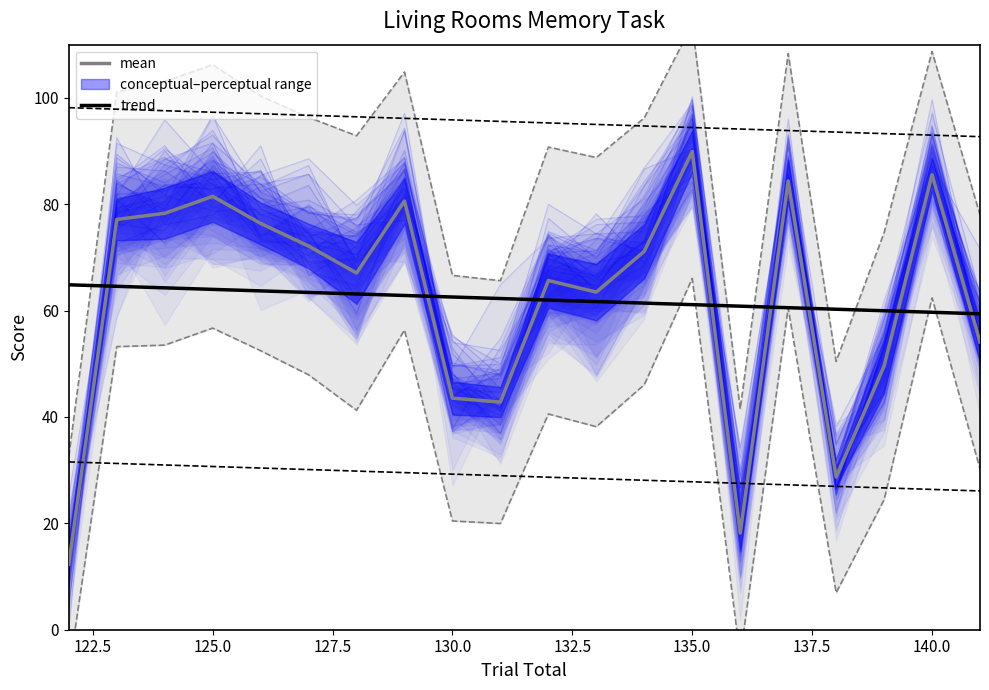

What is the maximum value for trend?

64.9